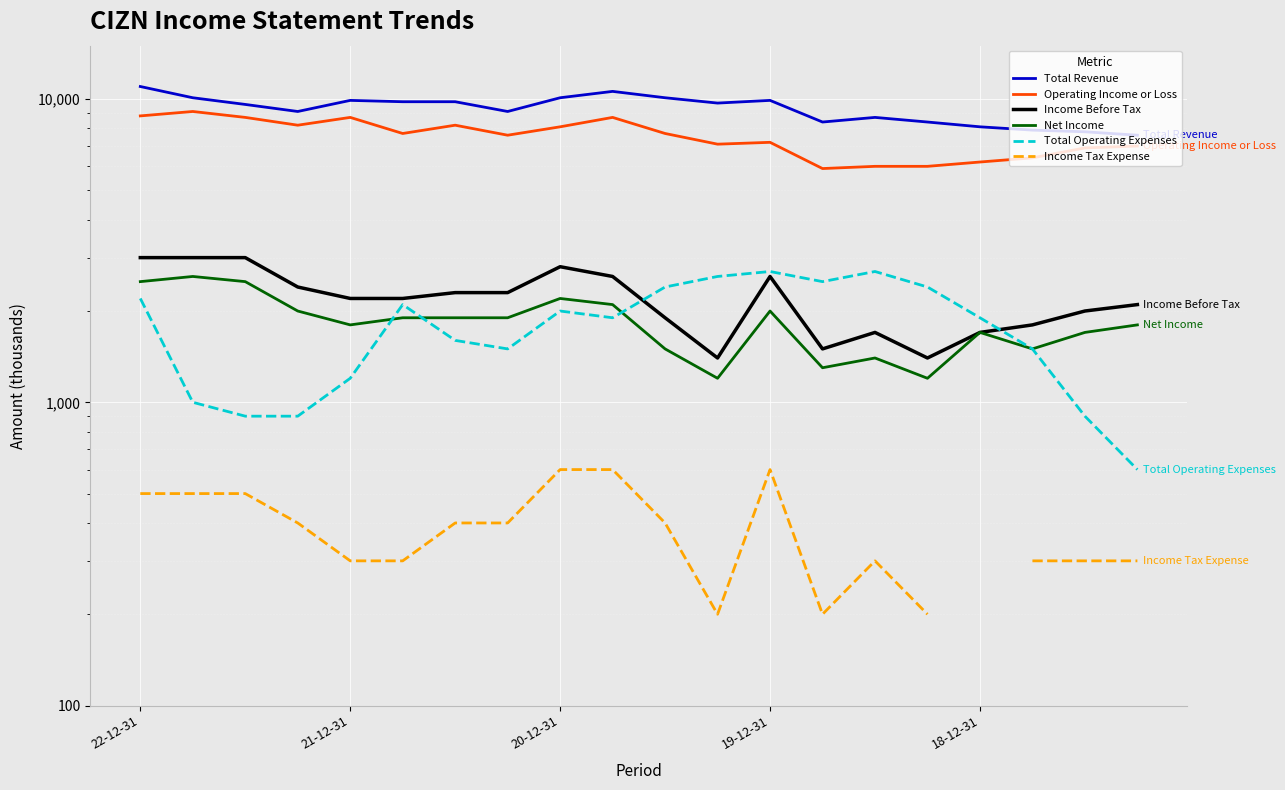

What is the spread (max minus min) of values at 15?

8200.0